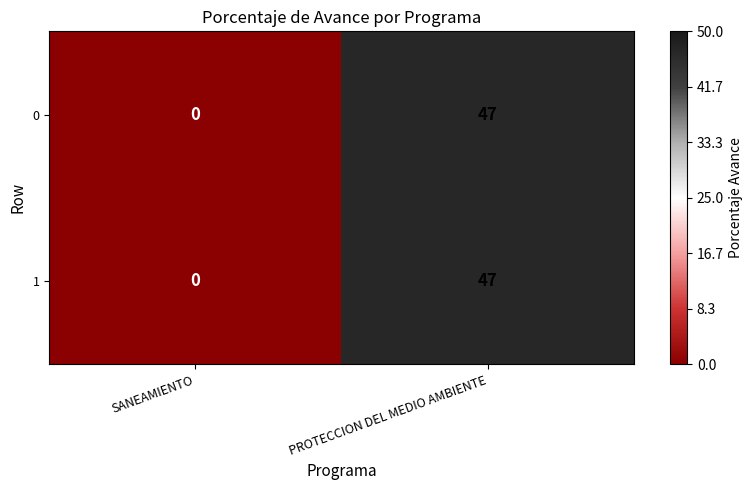

How many data points does each series have?

2